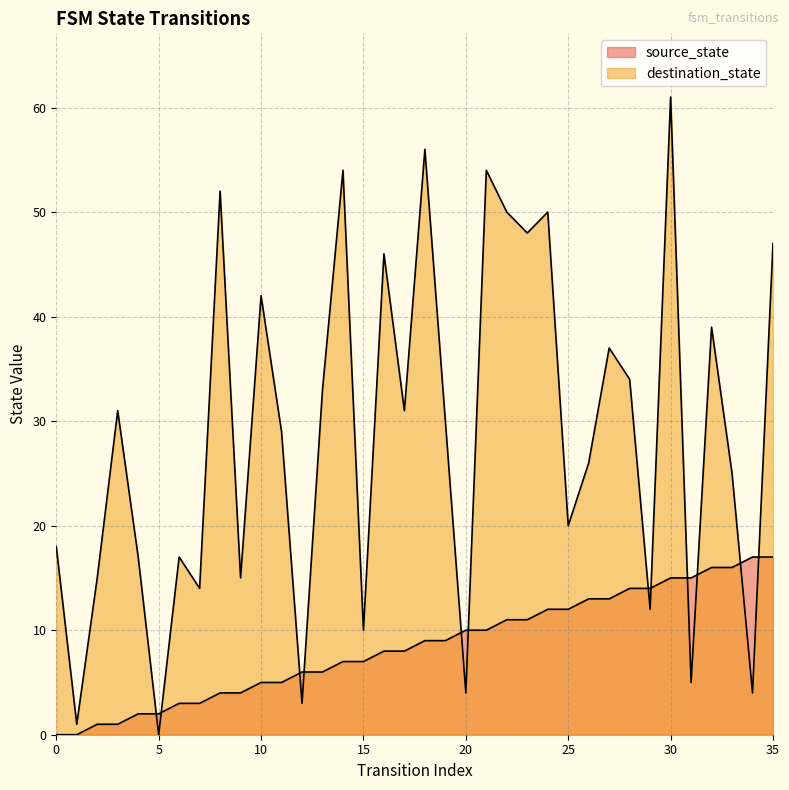

How many lines are shown in the chart?

2